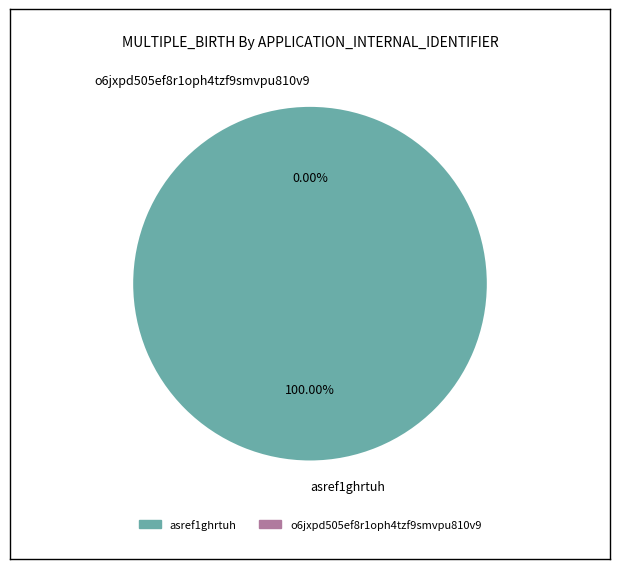

True or false: asref1ghrtuh accounts for 100% of the total.

True